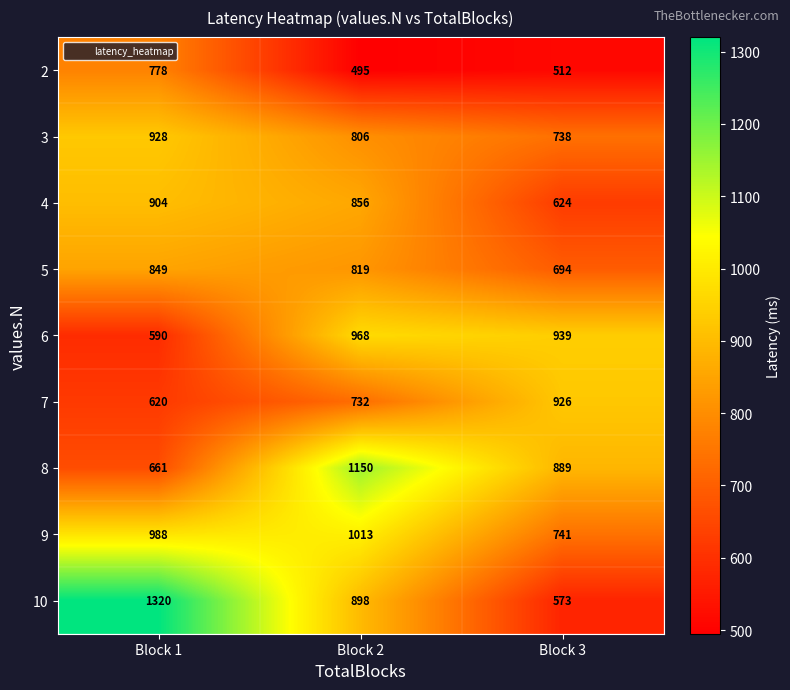

The value of 4 at Block 1 is 1341. True or false?

False